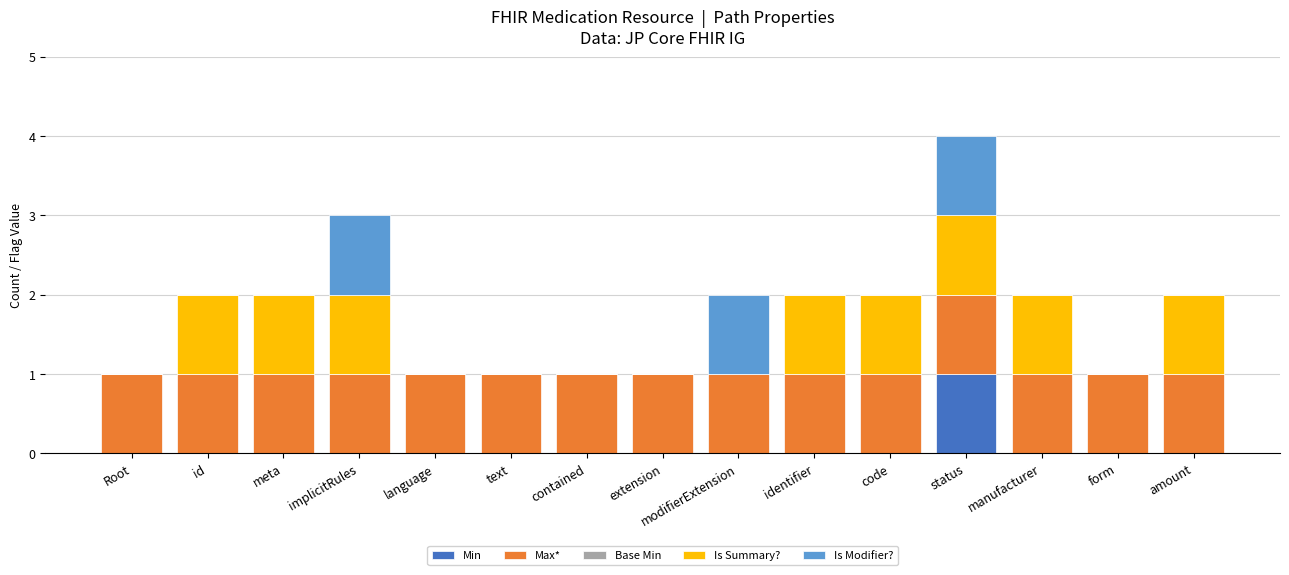

The Min series shows 1 at modifierExtension. True or false?

False